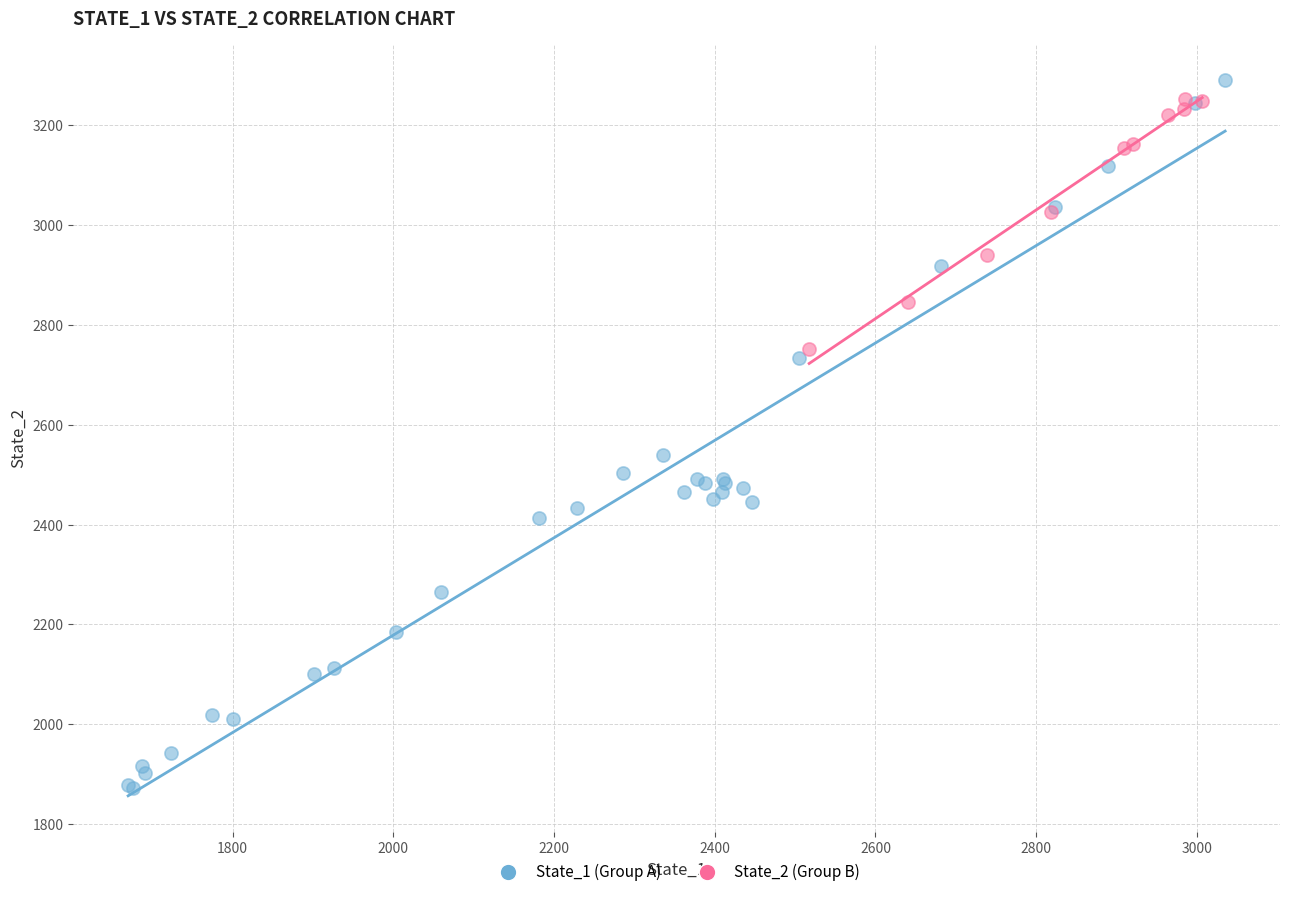

Which series has the widest spread of Y values?

State_1 (Group A)